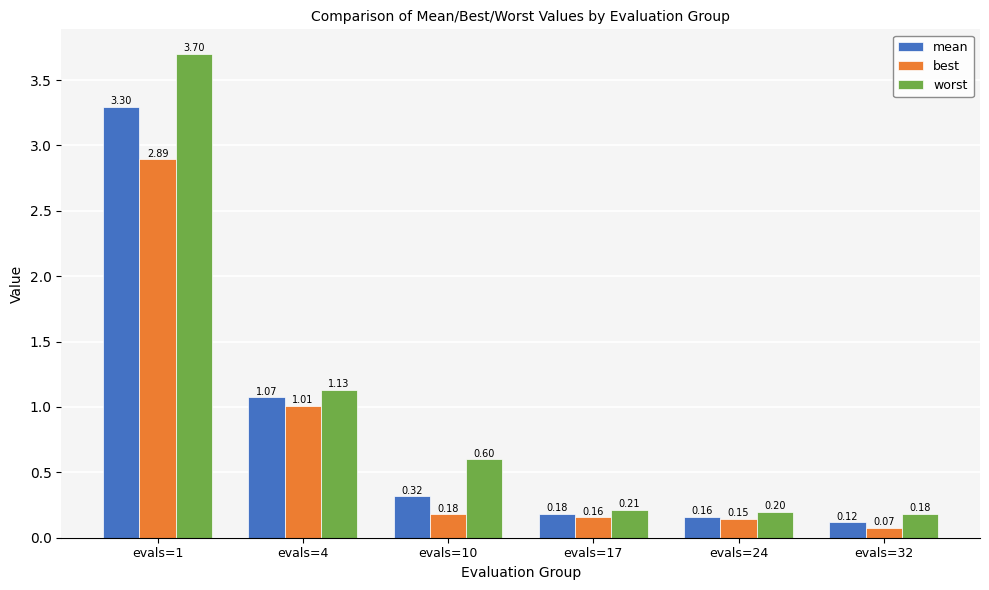

Rank the series at evals=17 from highest to lowest value.

worst, mean, best